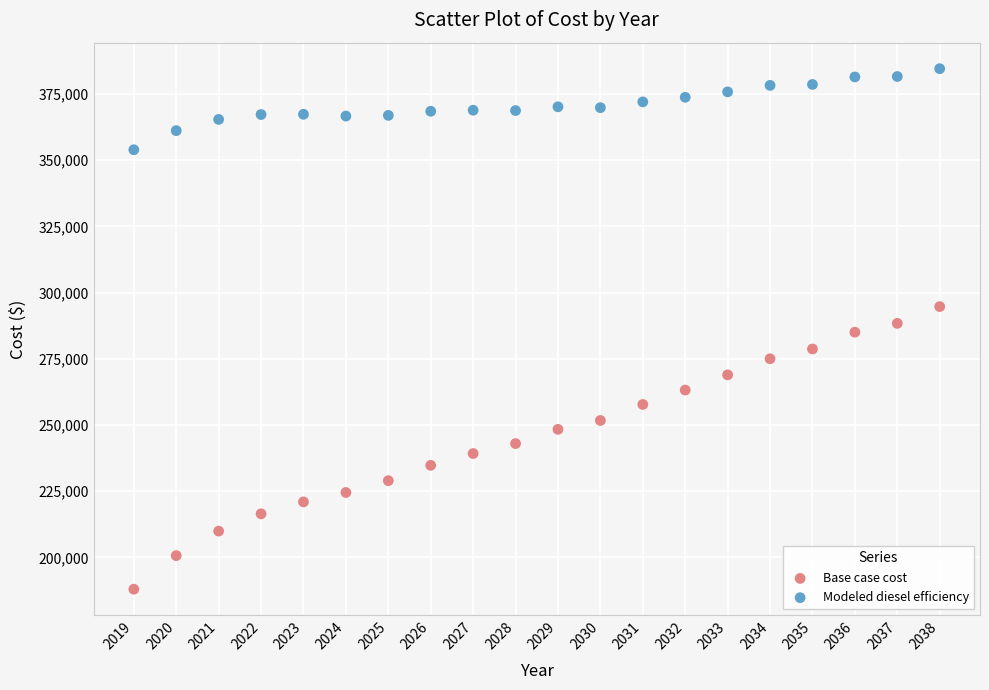

Across all data points, what is the range of Y values (max minus min)?

196576.8